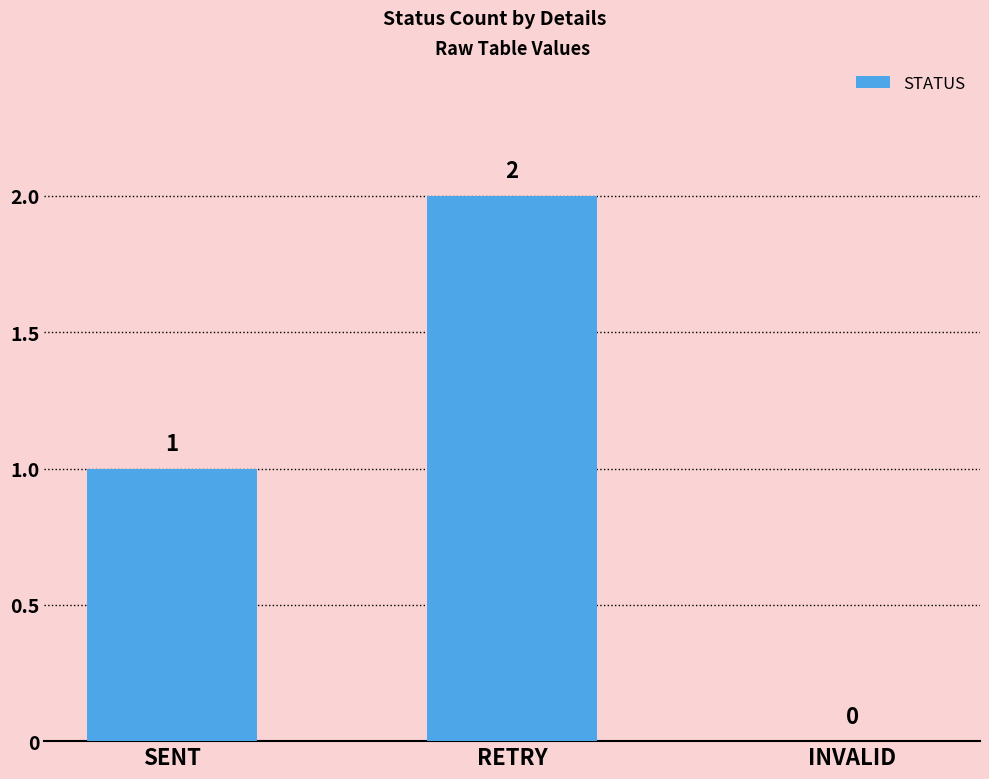

At which category does the chart reach its peak across all series?

RETRY